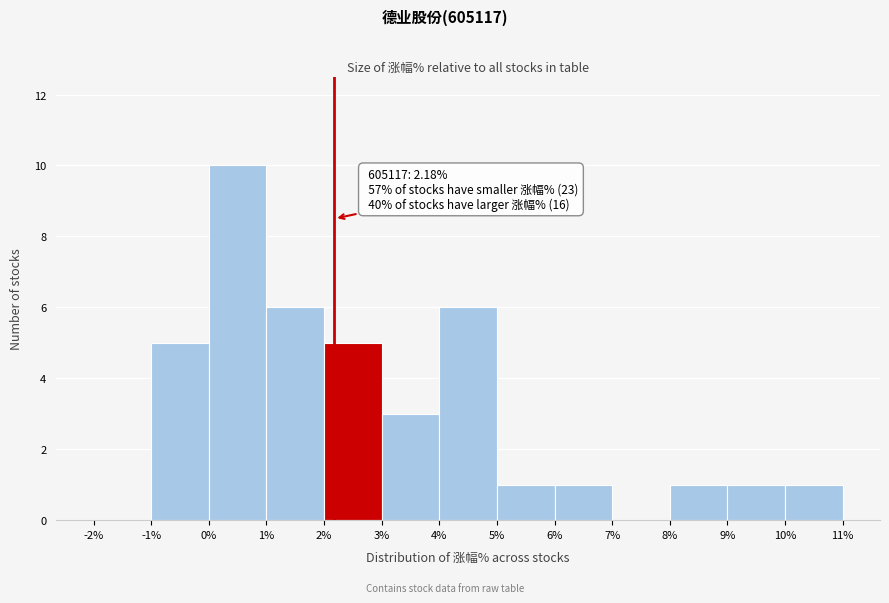

Which range on the x-axis has the tallest bar?

0% to 1%